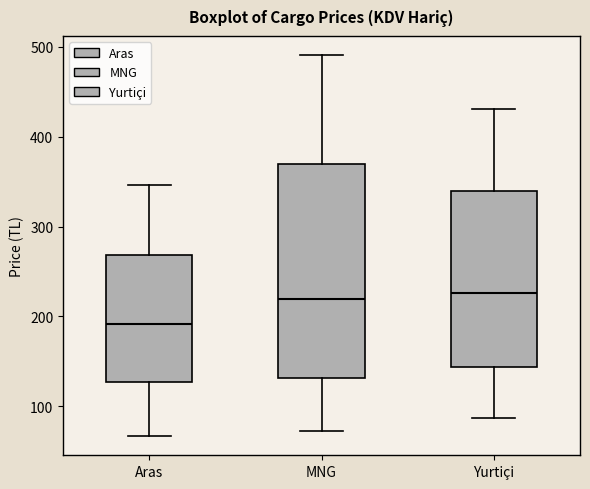

Reading left to right, read every box against the y-axis: the position of its median line, the range the box covers, and the ends of its whiskers. The values are not printed on the chart, so give them approximately, as read against the axis.

Aras: median 190, box 130 to 270, whiskers 70 to 350
MNG: median 220, box 130 to 370, whiskers 70 to 490
Yurtiçi: median 230, box 140 to 340, whiskers 90 to 430